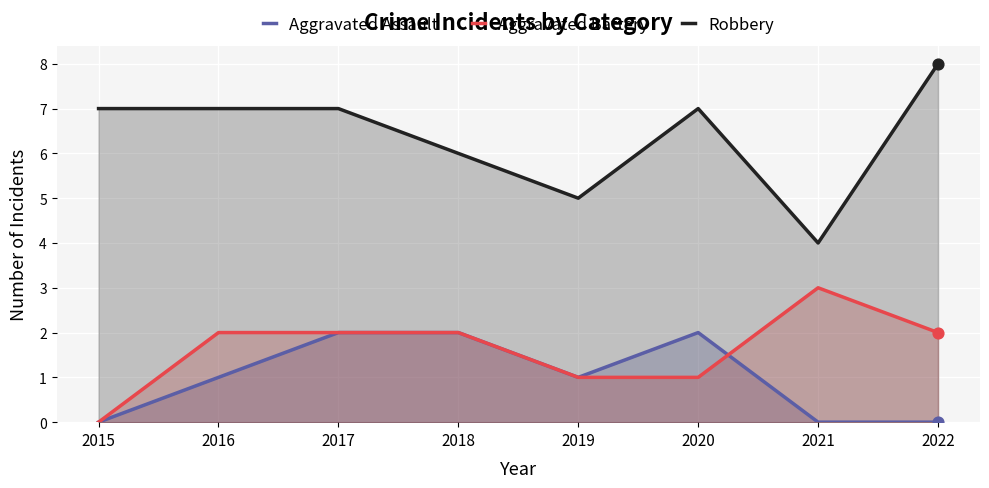

Which series has the largest total across all categories?

Robbery